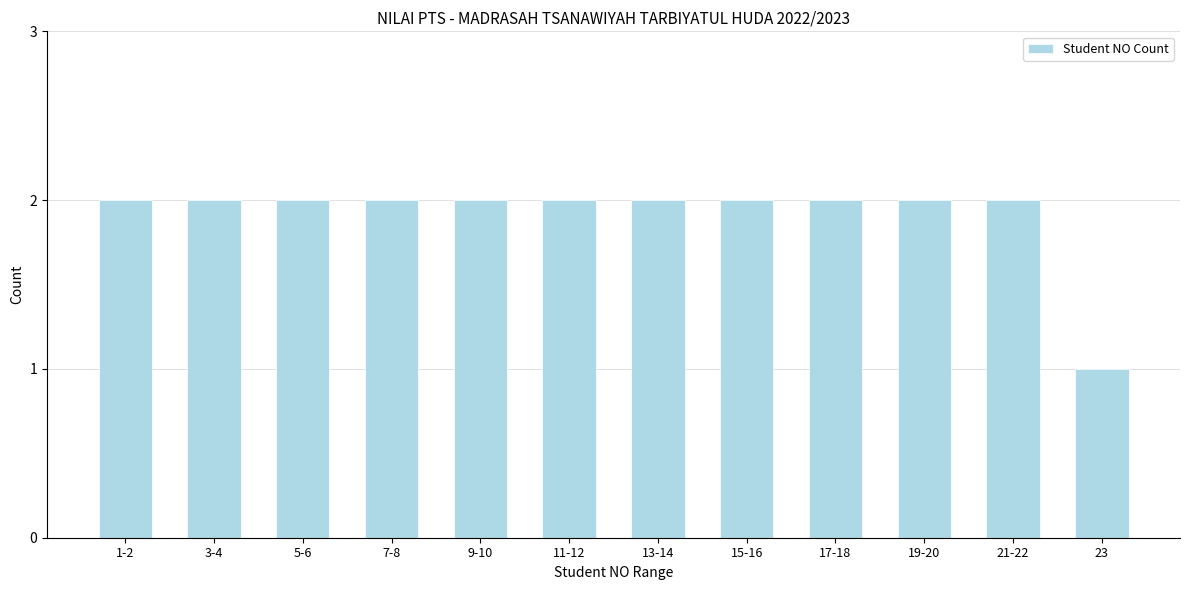

Reading left to right, extract all data points from this chart.

2	2	2	2	2	2	2	2	2	2	2	1